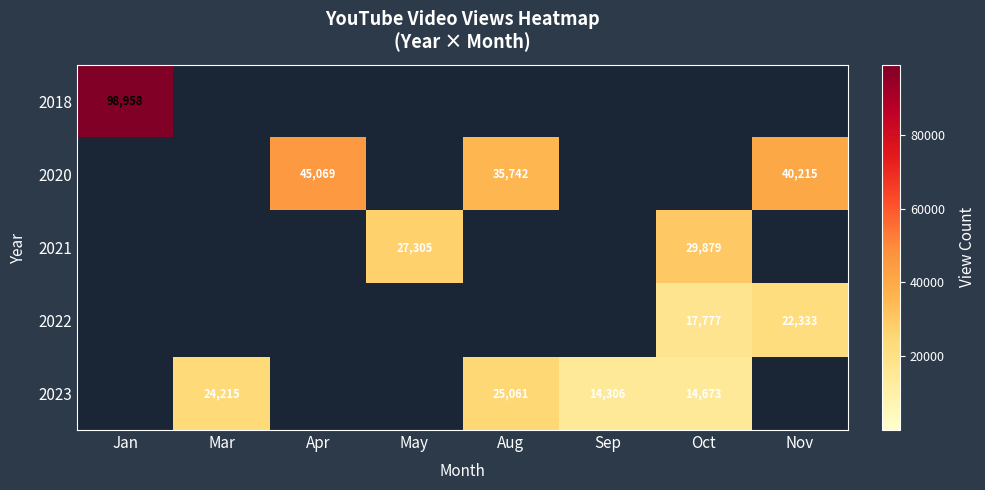

Is it true that 2023 equals 41057 at Mar?

False